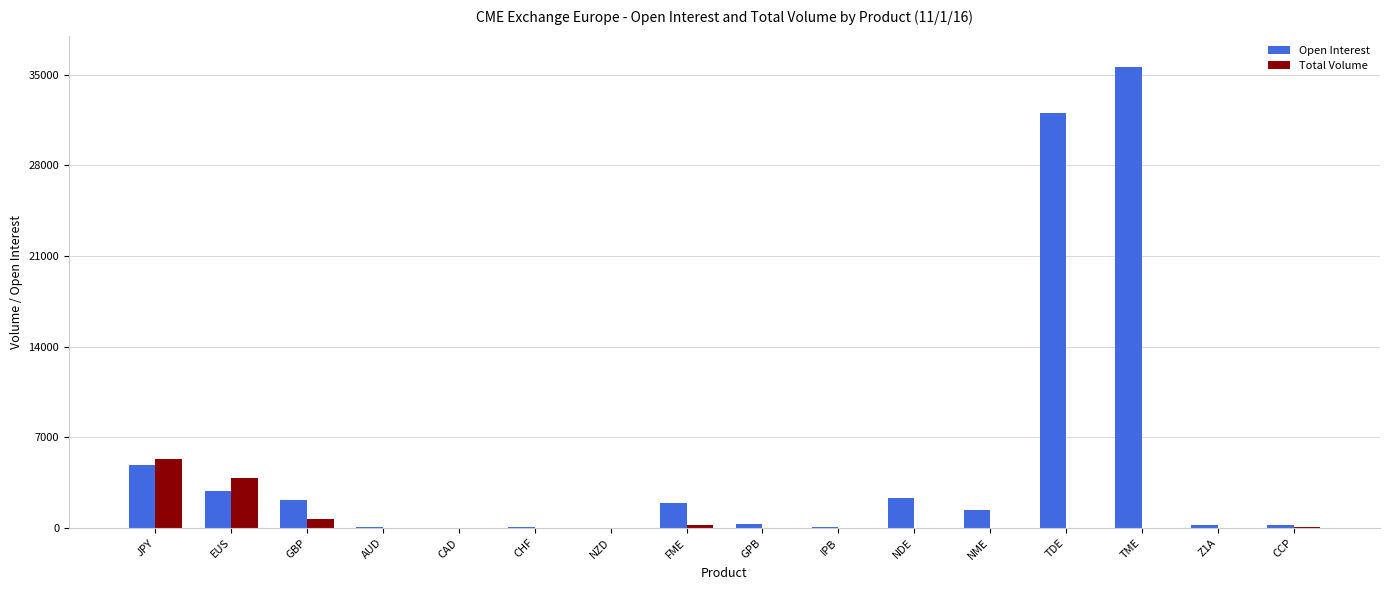

What is the difference between the Open Interest values at JPY and FME?

2978